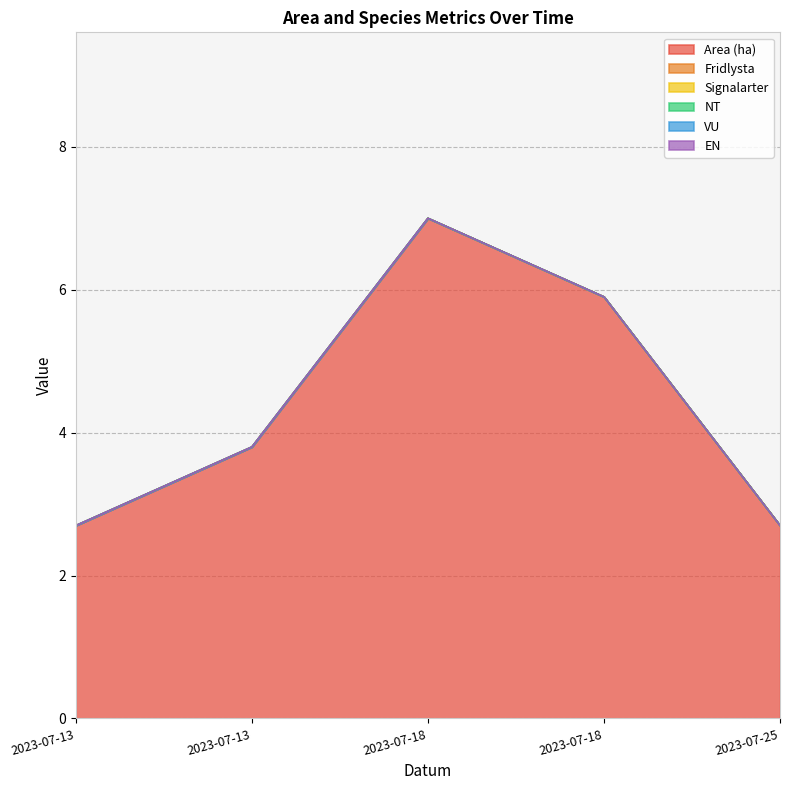

How many data points does each series have?

5